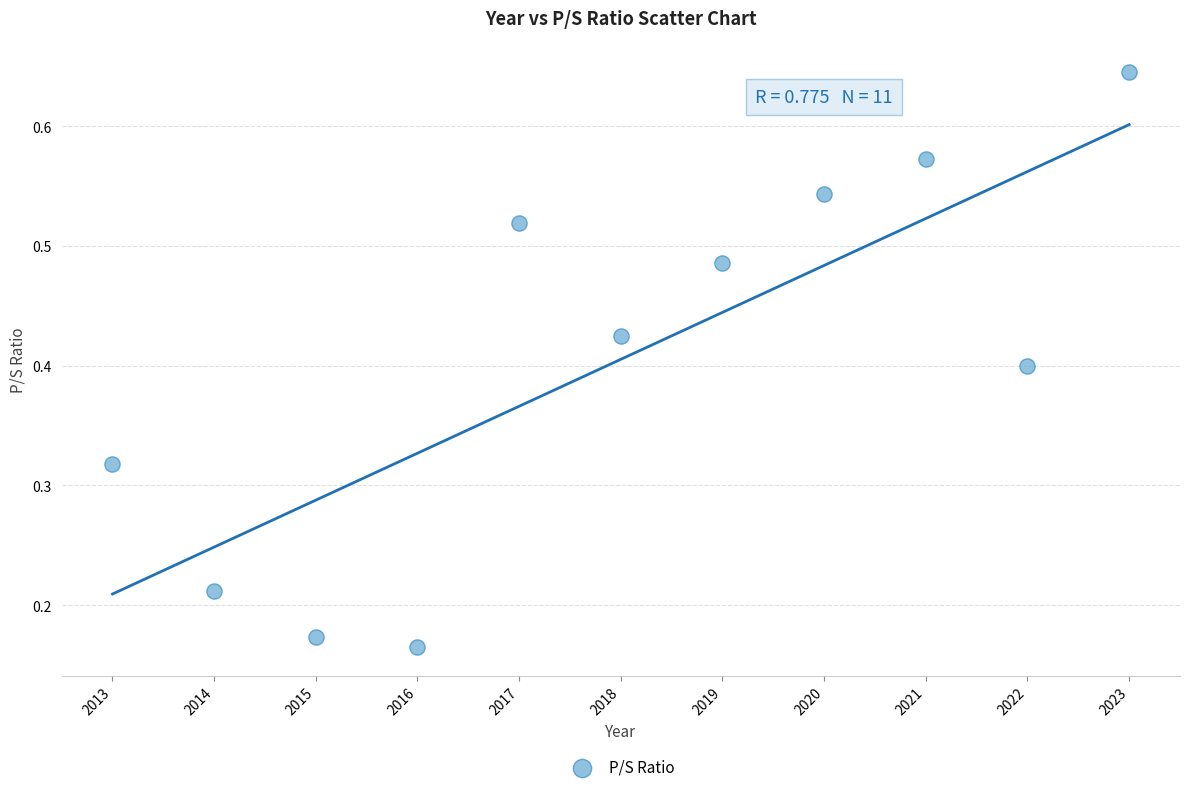

What is the range of X values (max minus min)?

10.0